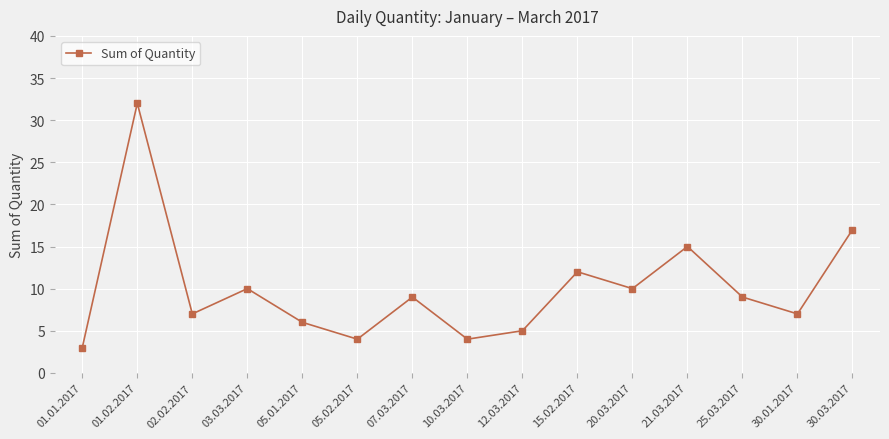

Approximately how many times larger is the value at 12.03.2017 compared to 02.02.2017?

0.7